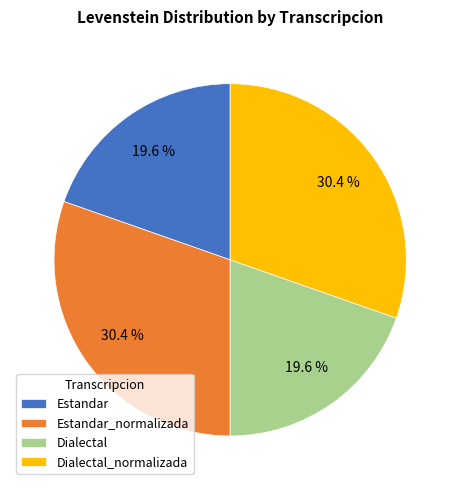

Combined, what portion of the pie is Estandar and Estandar_normalizada?

50.0%